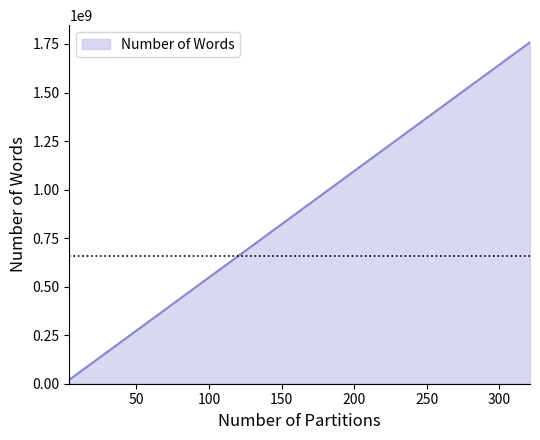

What is the maximum value shown in the chart?

1758892260